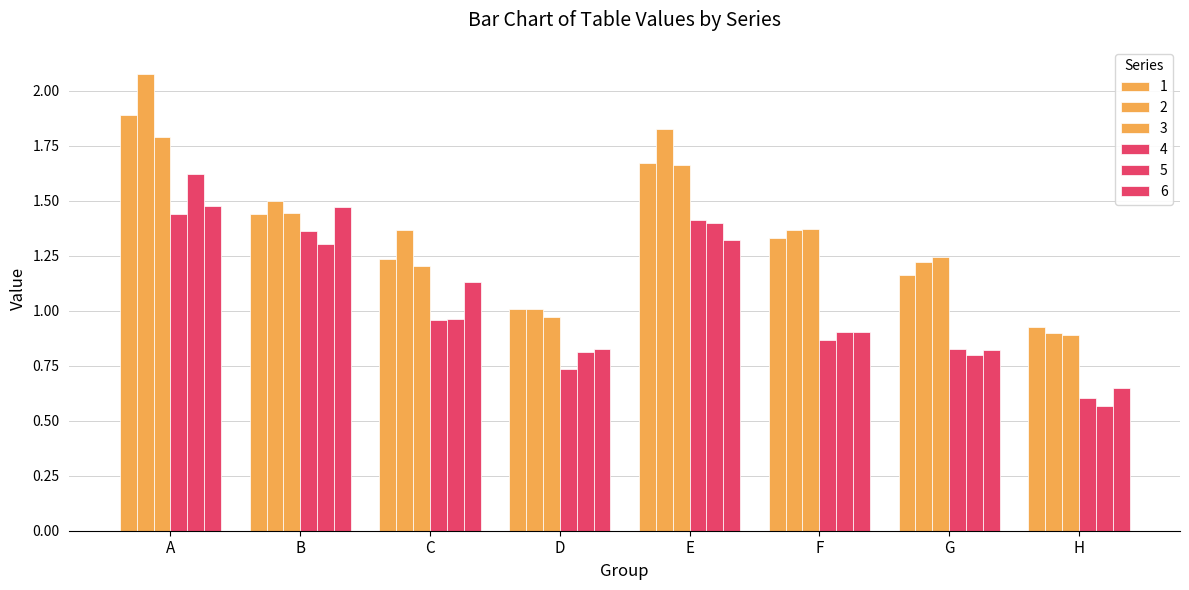

How many data points does each series have?

8